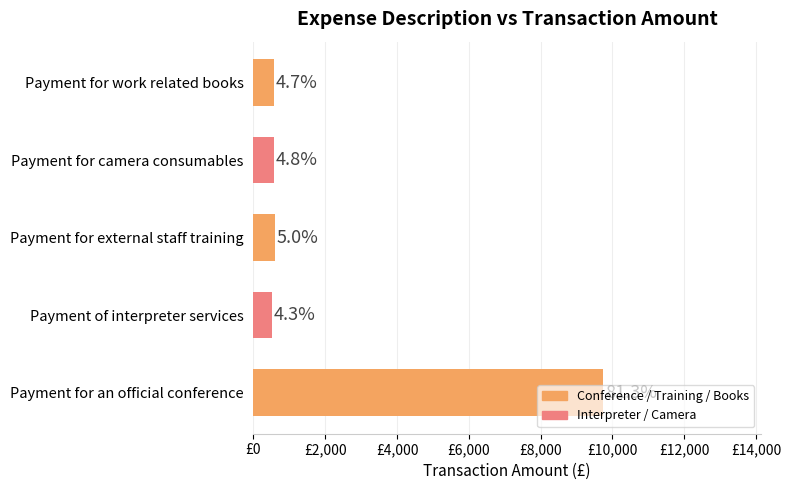

Does the chart contain any negative values?

No